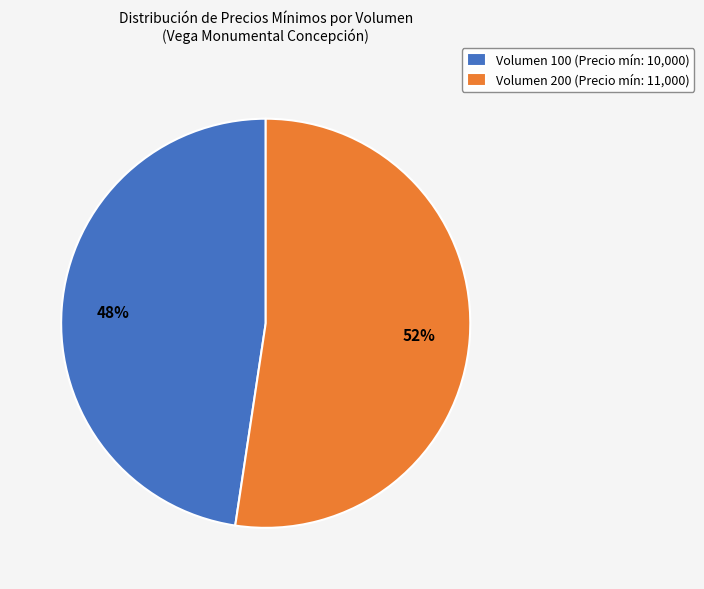

Is Volumen 100 the majority of the pie?

No